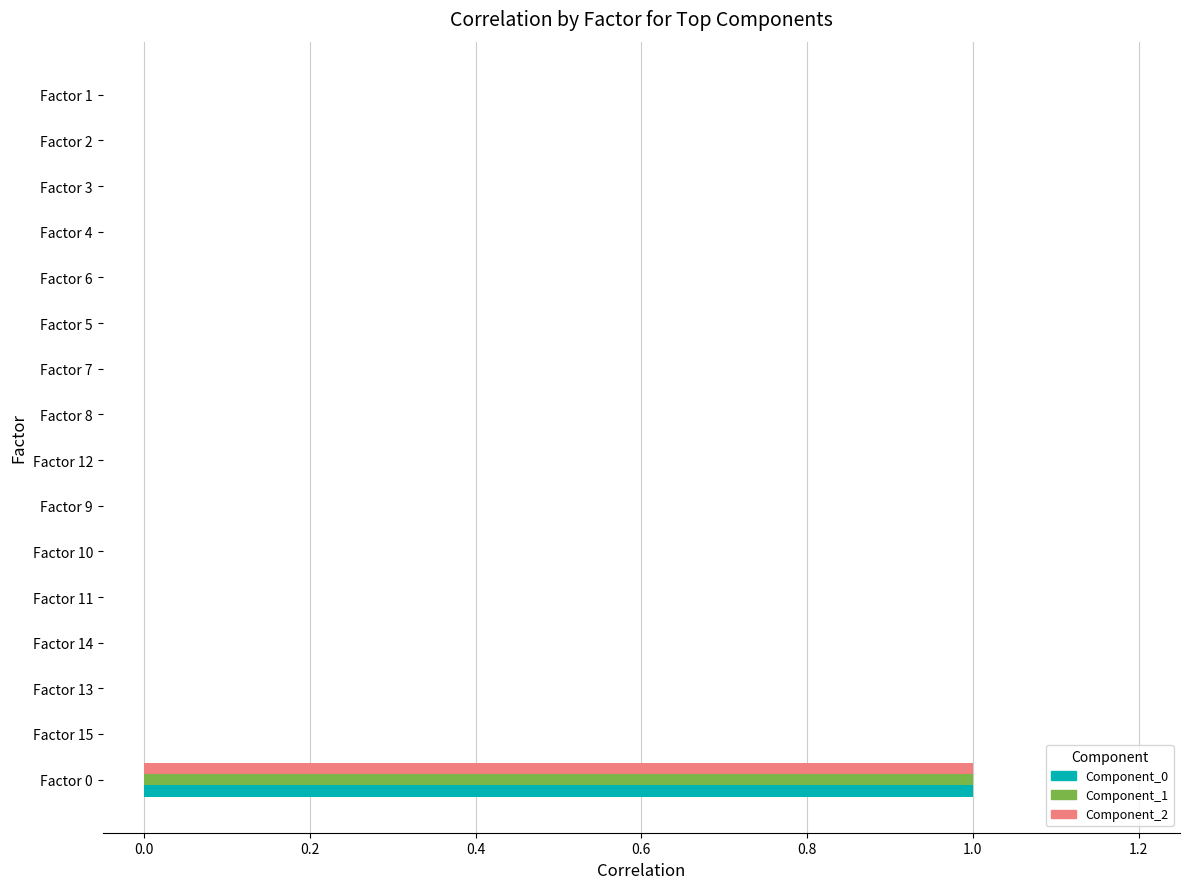

The Component_1 series shows 0 at Factor 3. True or false?

True